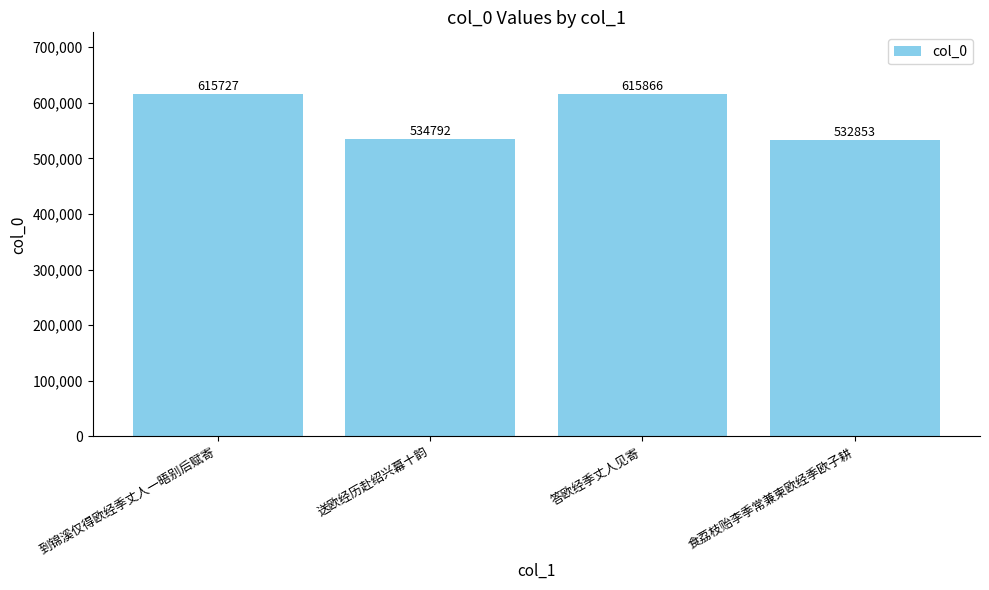

Approximately how many times larger is the value at 送欧经历赴绍兴幕十韵 compared to 答欧经季丈人见寄?

0.9